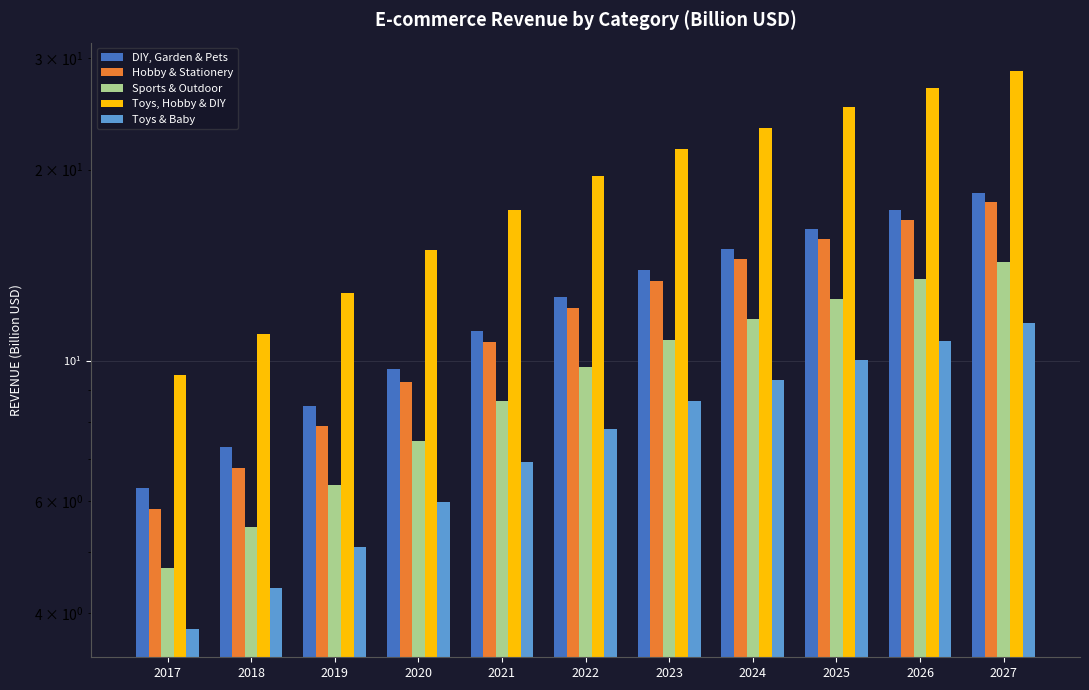

What is the difference between the DIY, Garden & Pets values at 2025 and 2021?

5.0